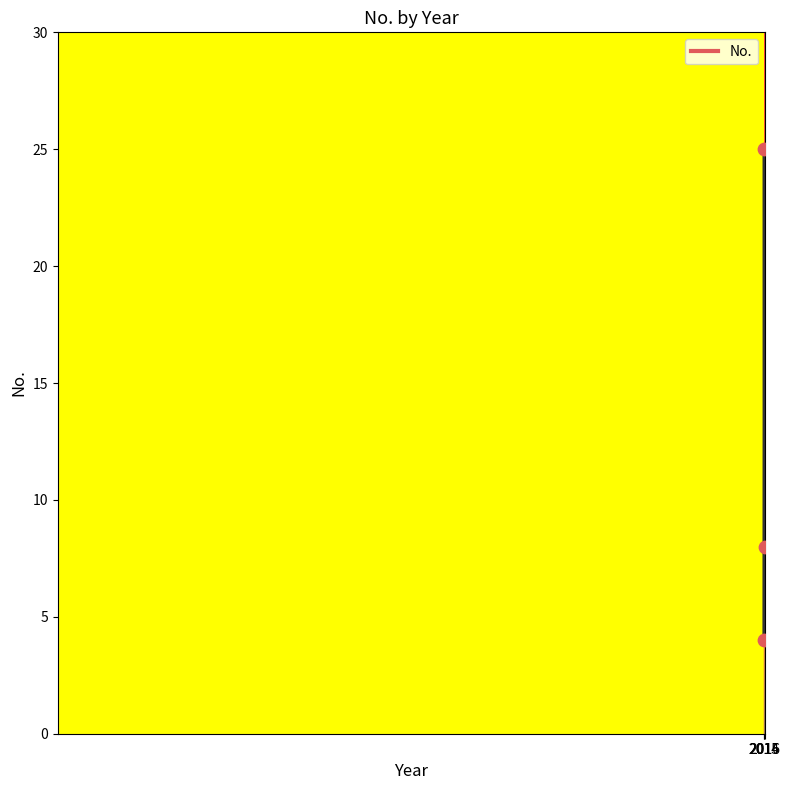

Between 2014 and 2015, which is larger?

2015